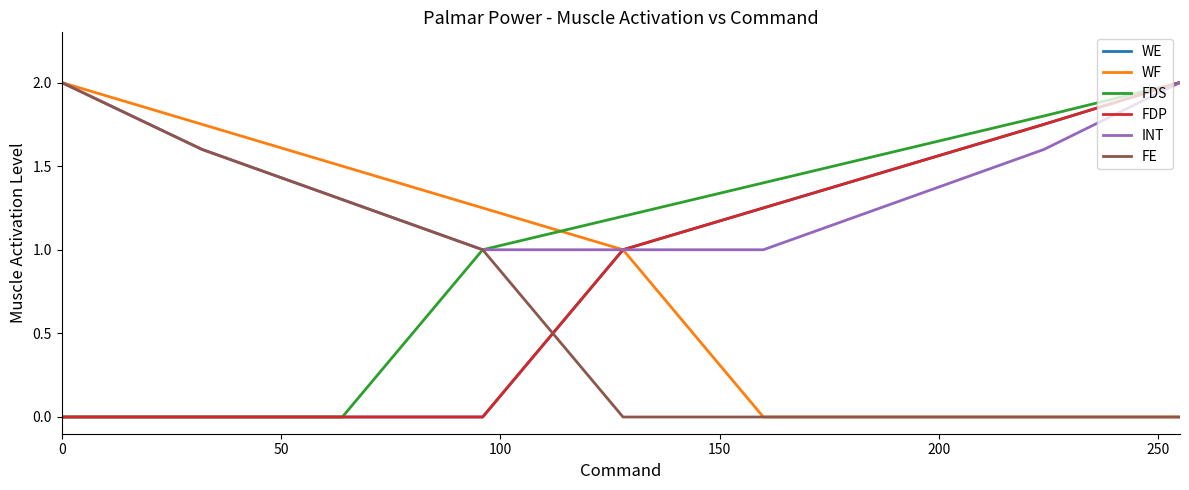

Which series has the largest total across all categories?

INT